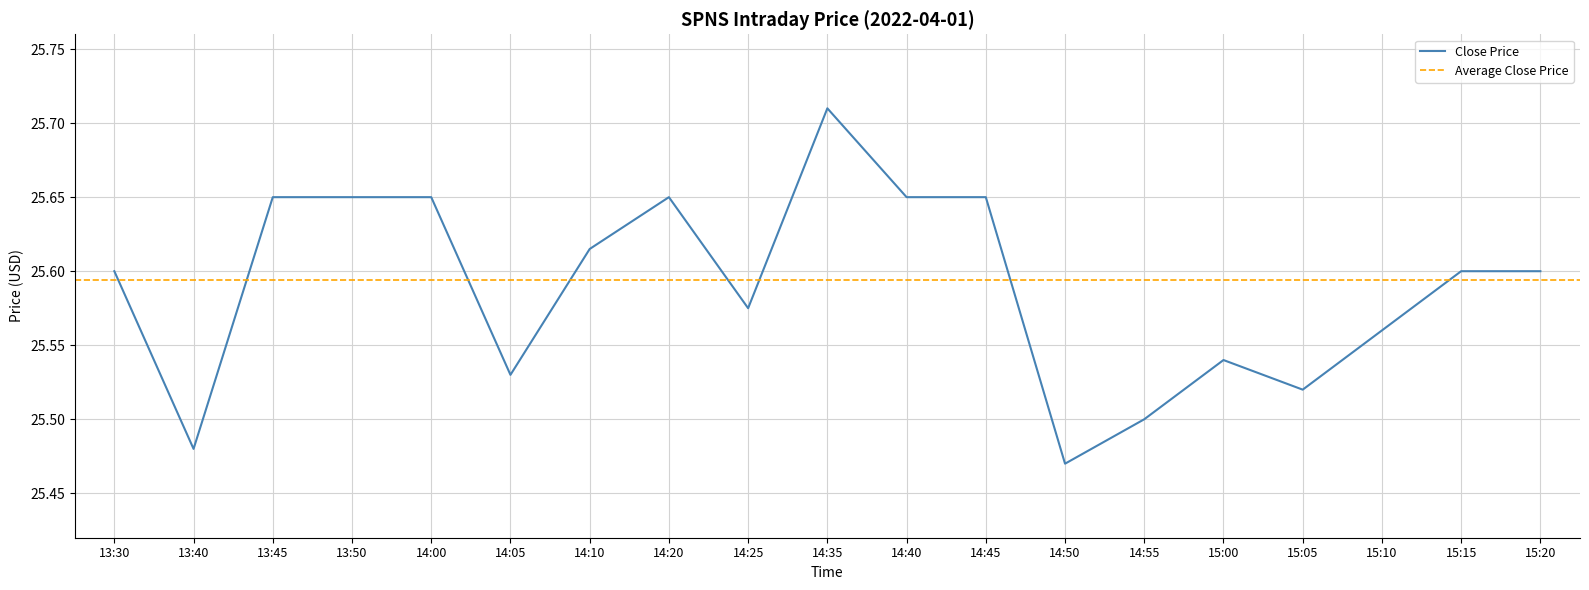

Rank the categories by value from highest to lowest.

14:35, 13:45, 13:50, 14:00, 14:20, 14:40, 14:45, 14:10, 13:30, 15:15, 15:20, 14:25, 15:10, 15:00, 14:05, 15:05, 14:55, 13:40, 14:50